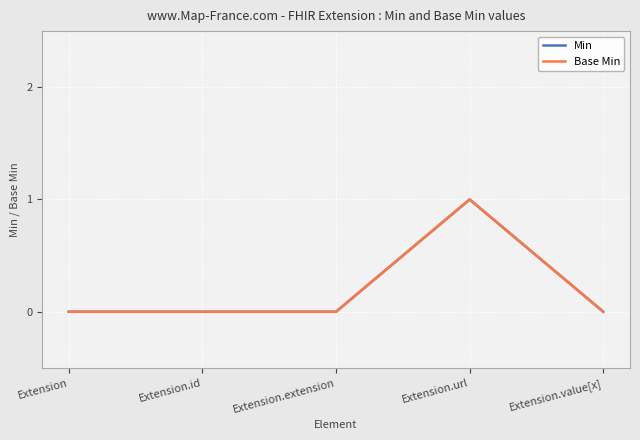

List the labels in order of Min value, largest first.

Extension.url, Extension, Extension.id, Extension.extension, Extension.value[x]